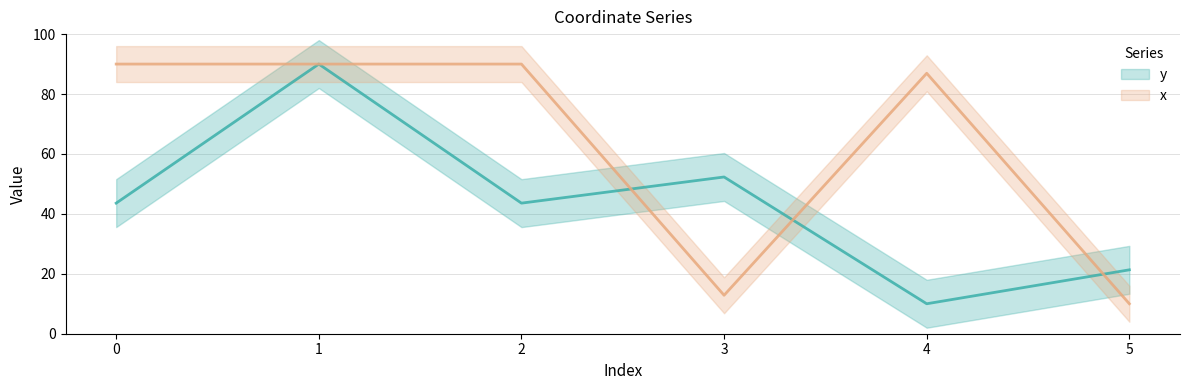

At which category does y reach its first local valley?

2